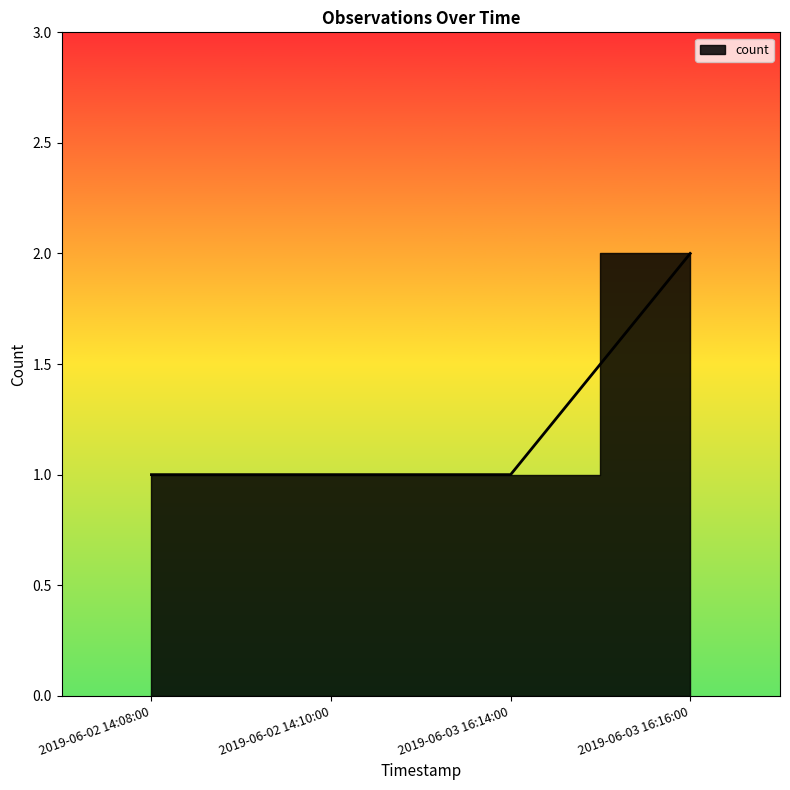

At which category does the chart reach its minimum across all series?

2019-06-02 14:08:00